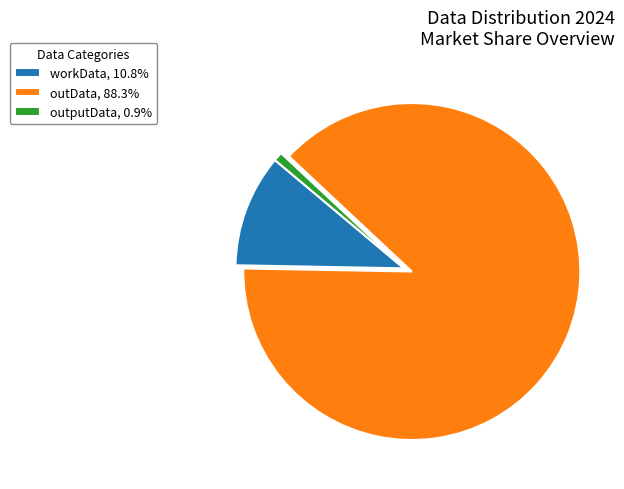

Combined, do outputData and outData account for over 50%?

Yes